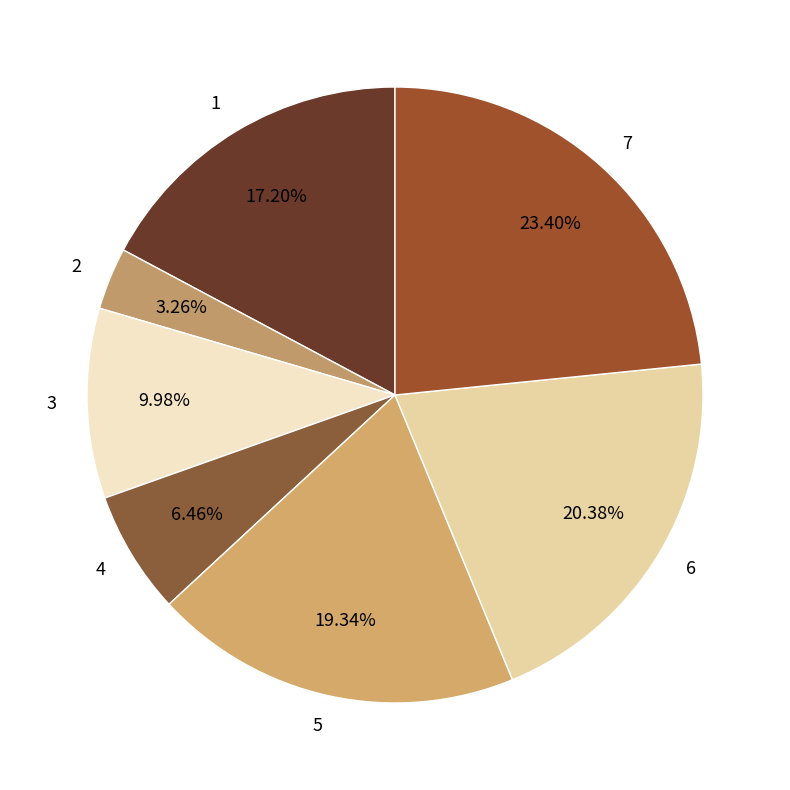

Is it true that 3 is 10% of the pie?

True